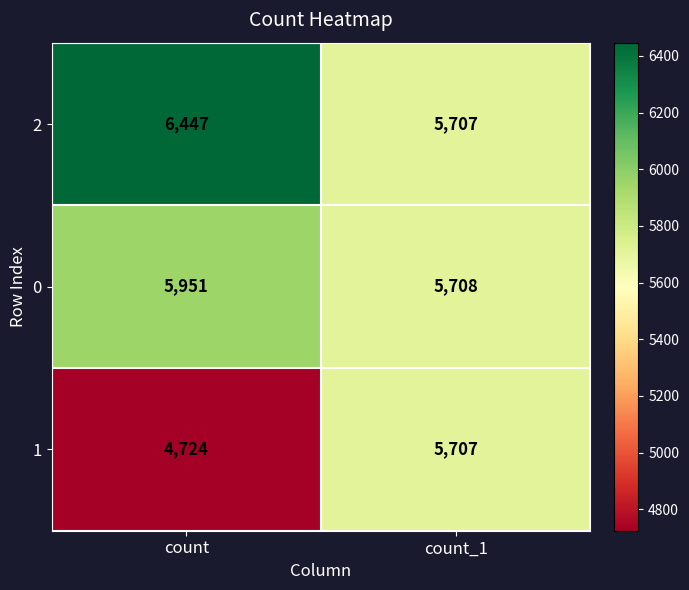

Which category has the lowest value across all series?

count